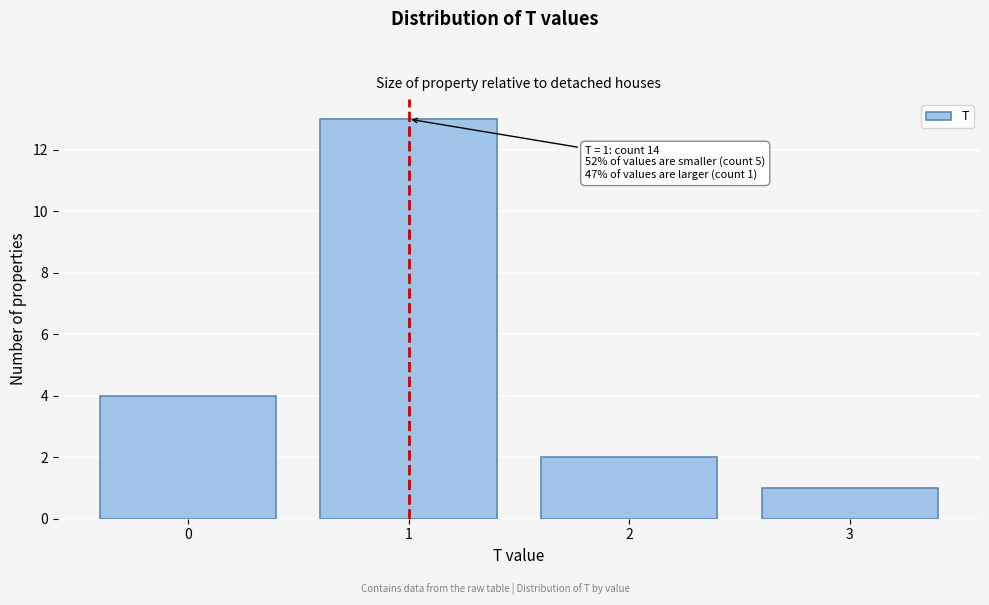

Reading left to right, list all the values displayed in this chart.

4	13	2	1